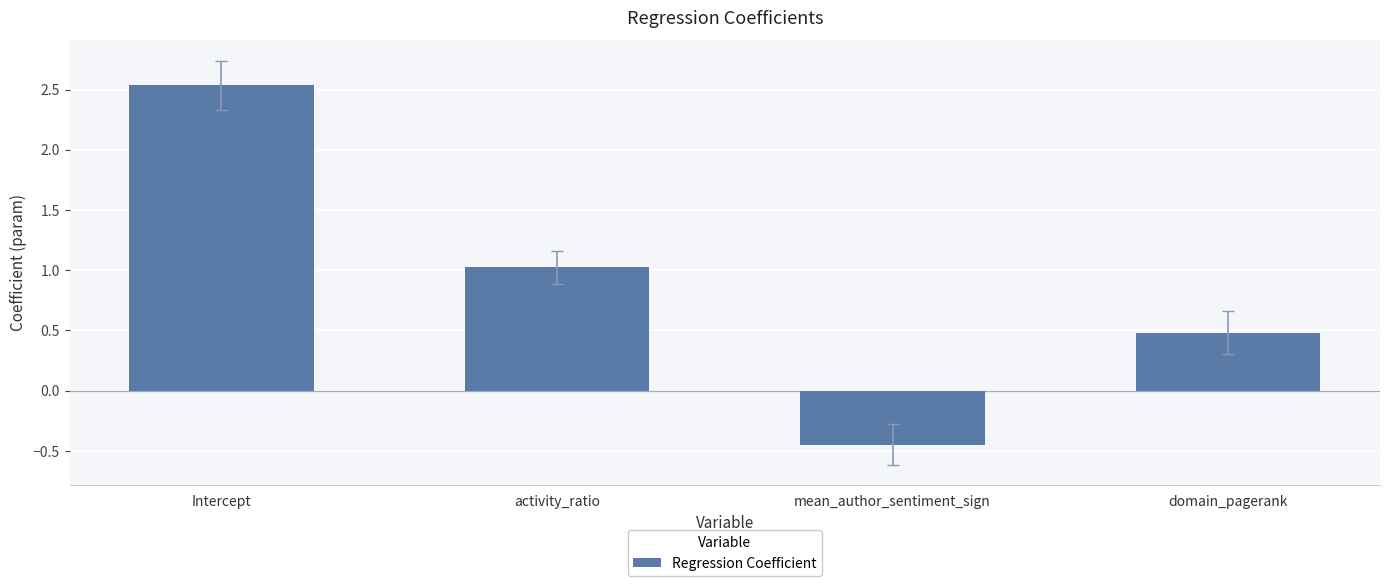

How many values are above zero?

3